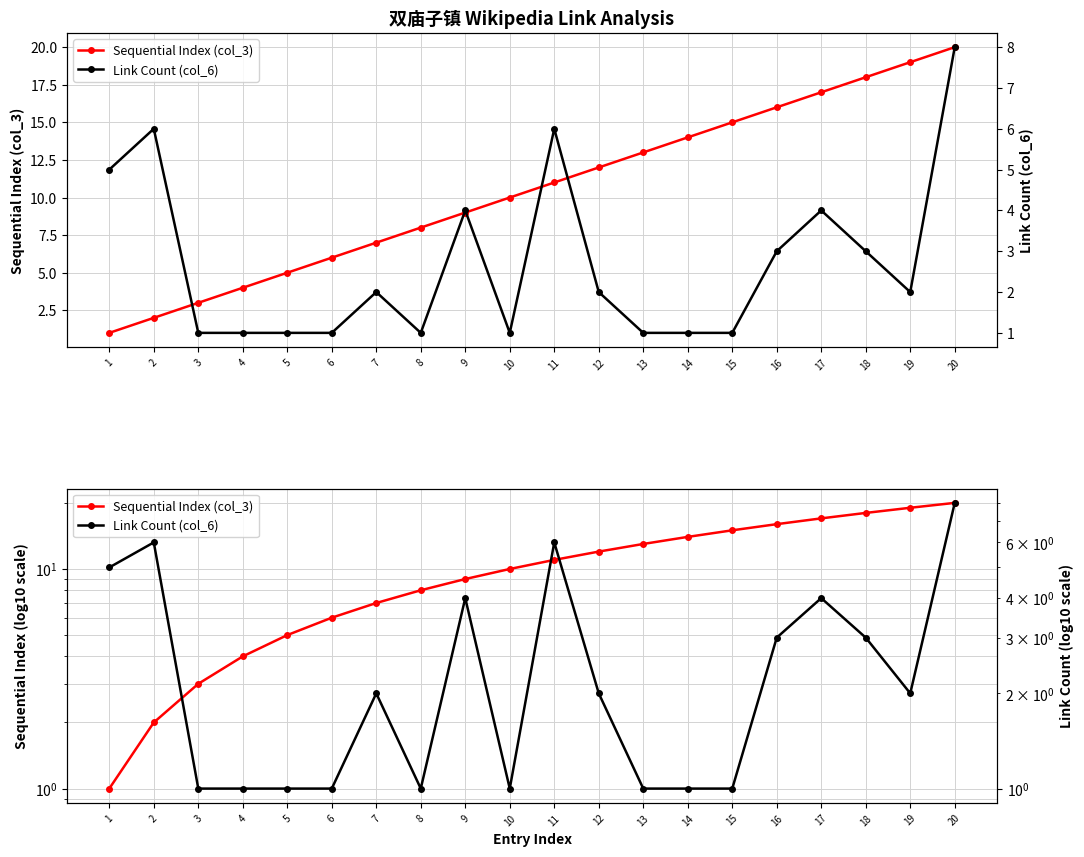

What is the minimum value for Sequential Index (col_3)?

1